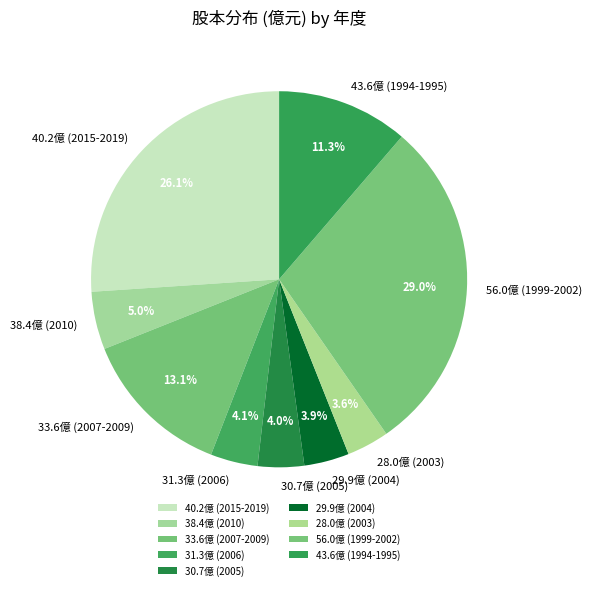

What percentage is NOT represented by 56.0億 (1999-2002)?

71.0%